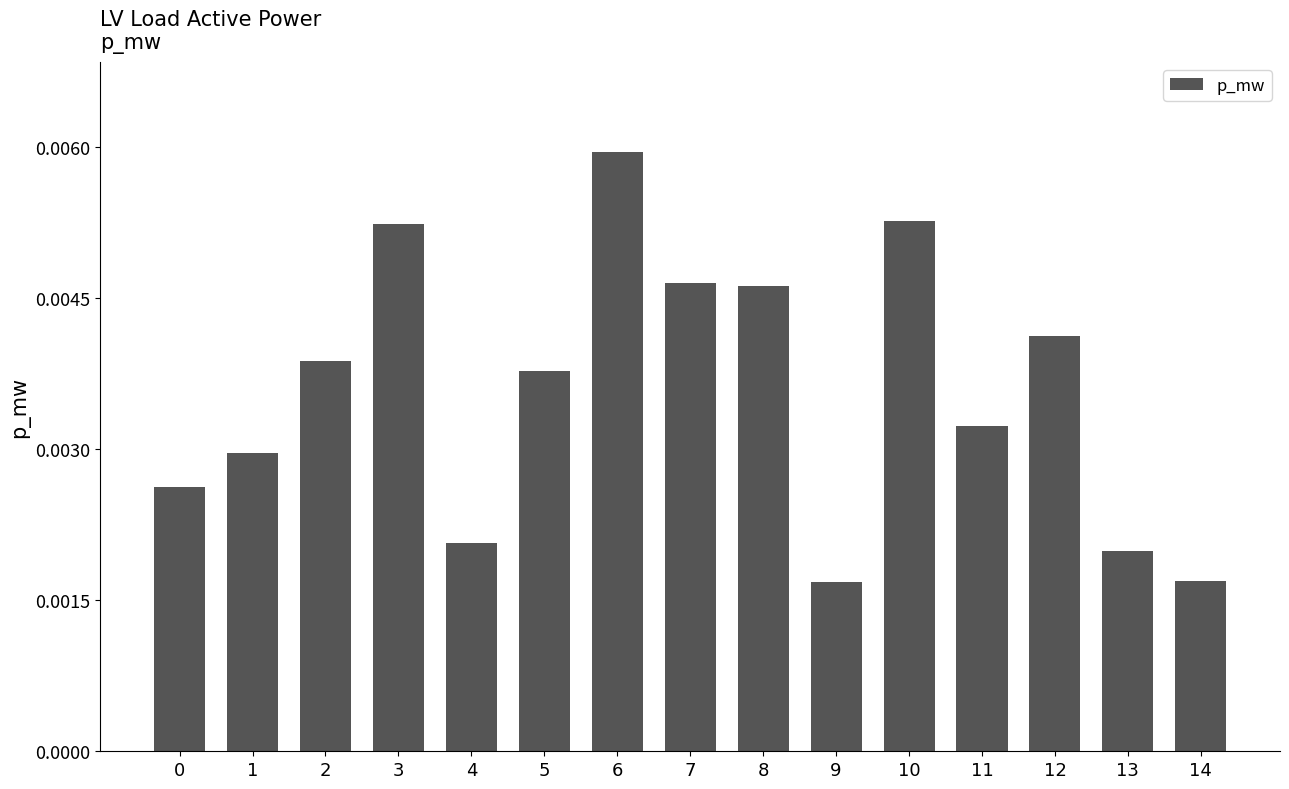

Which has a higher value, 8 or 3?

3